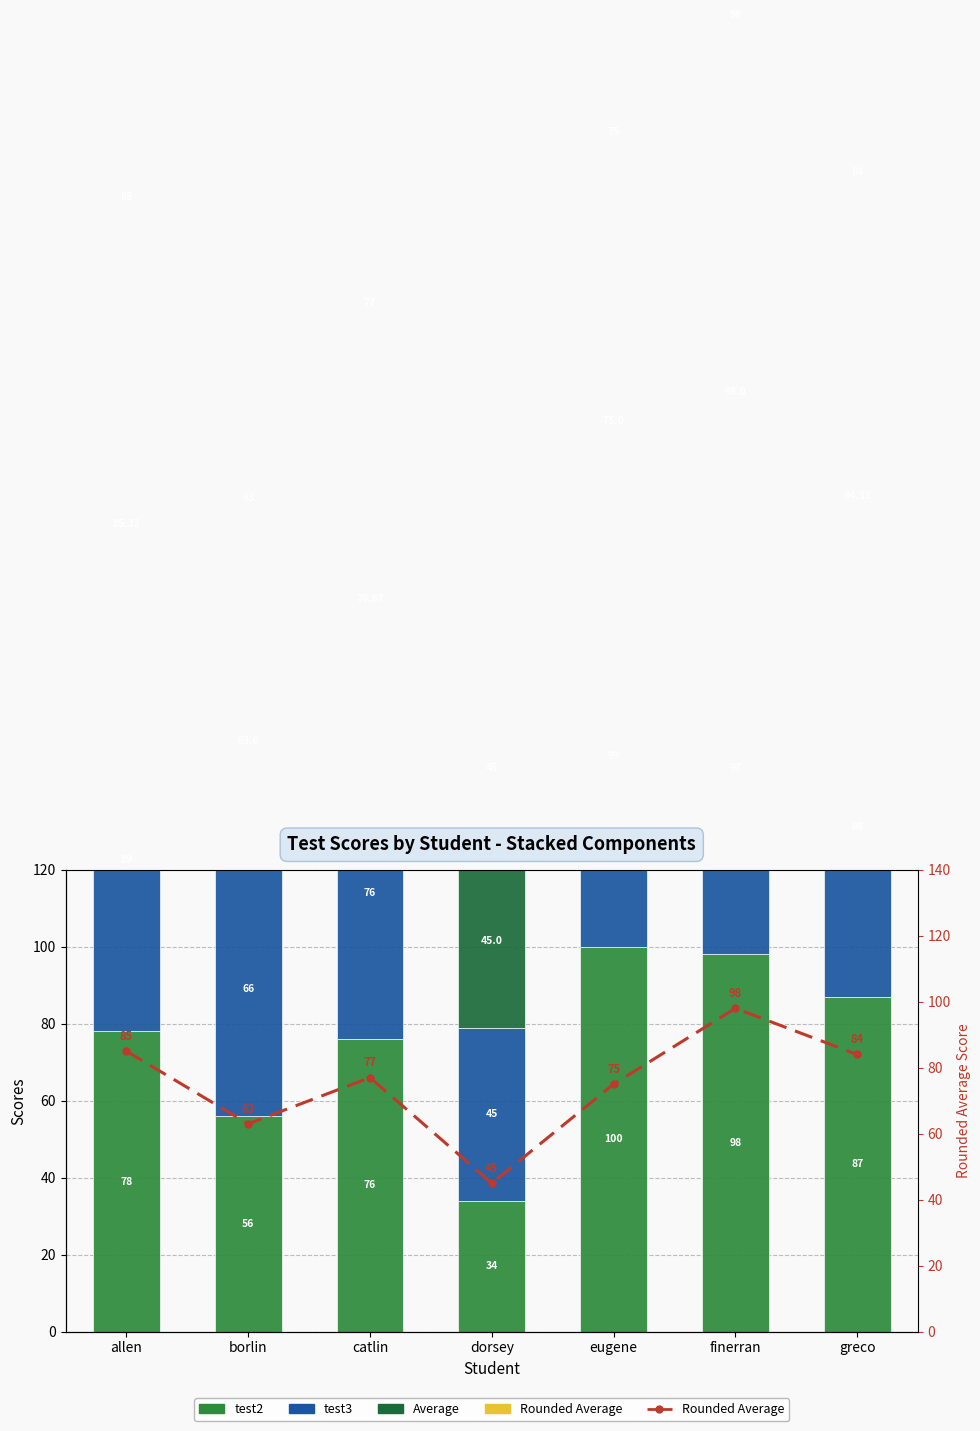

How many bars are there in total?

28